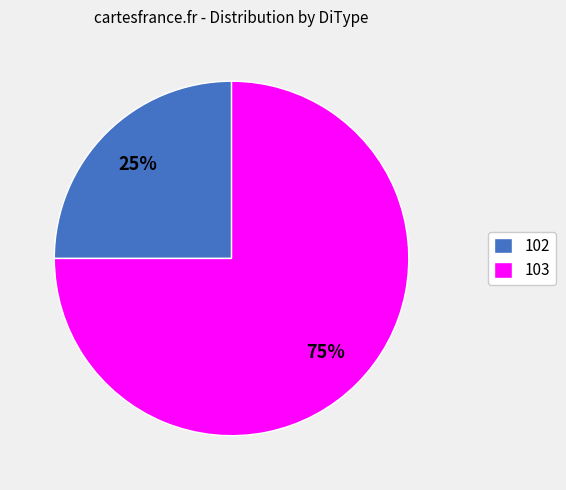

Which category has the smallest portion of the pie?

102